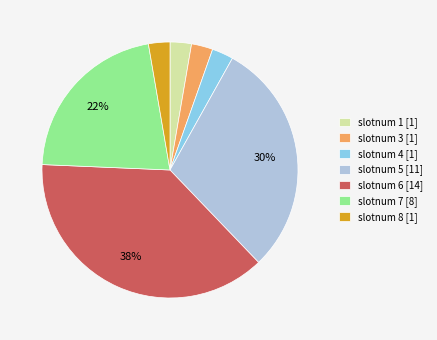

The slotnum 1 [1] slice represents 3% of the pie. True or false?

True